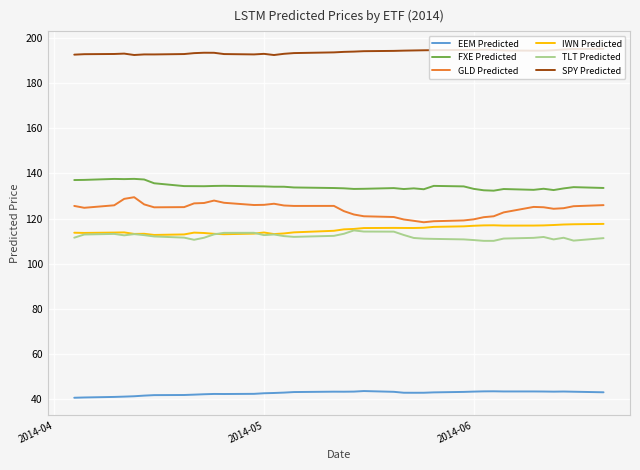

What are all the series names shown in the legend?

EEM Predicted, FXE Predicted, GLD Predicted, IWN Predicted, TLT Predicted, SPY Predicted